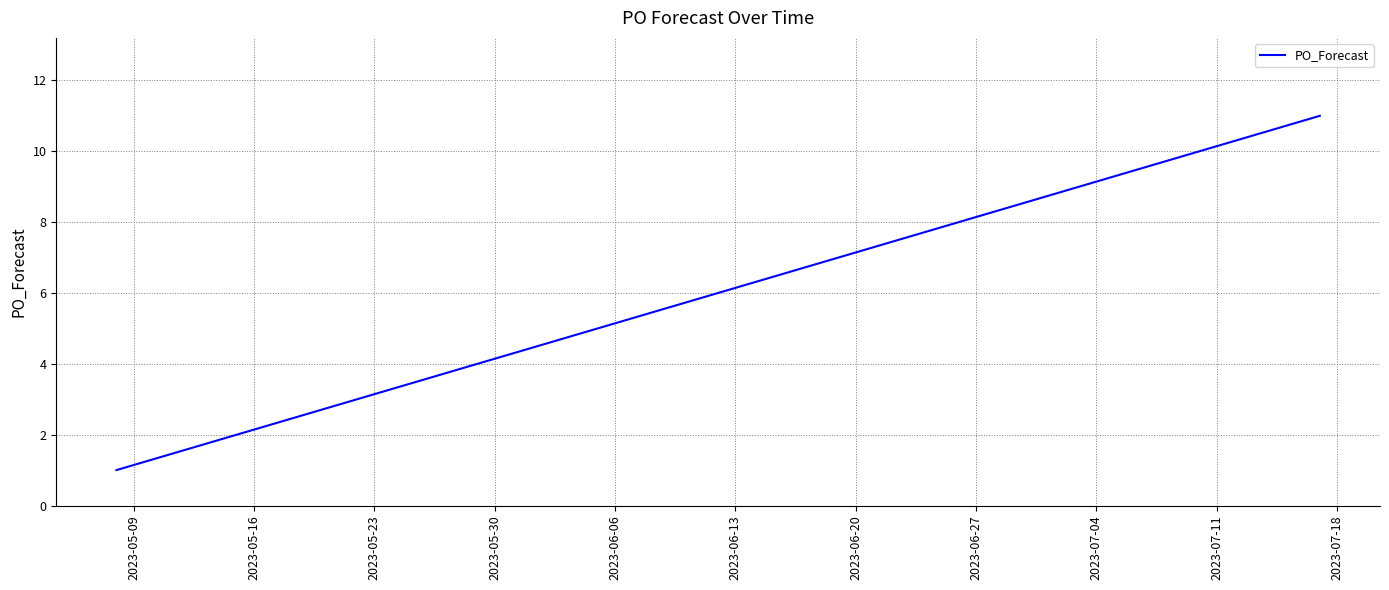

What is the maximum value shown in the chart?

11